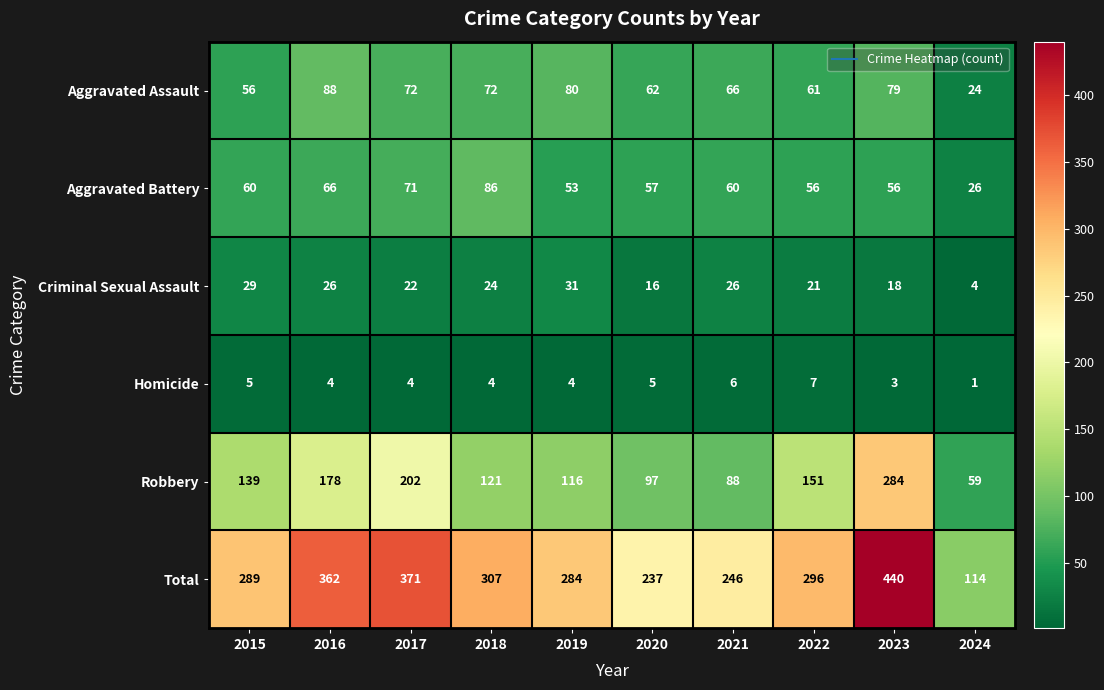

Which series has the largest total across all categories?

Total